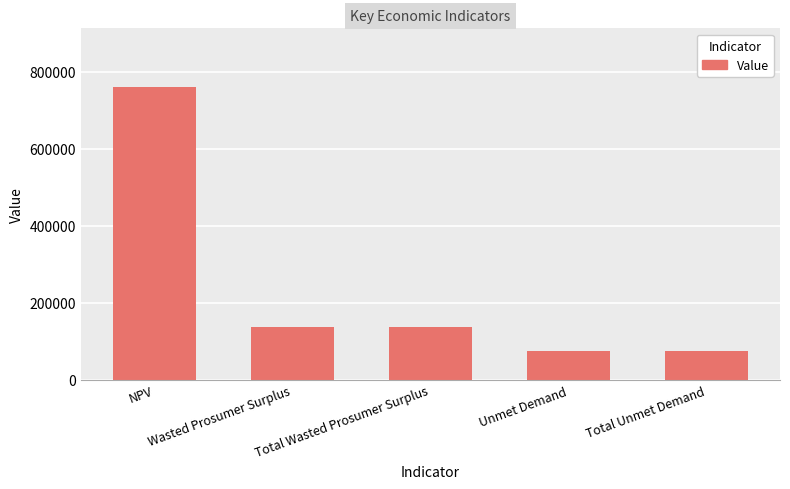

What is the smallest value displayed?

74636.3